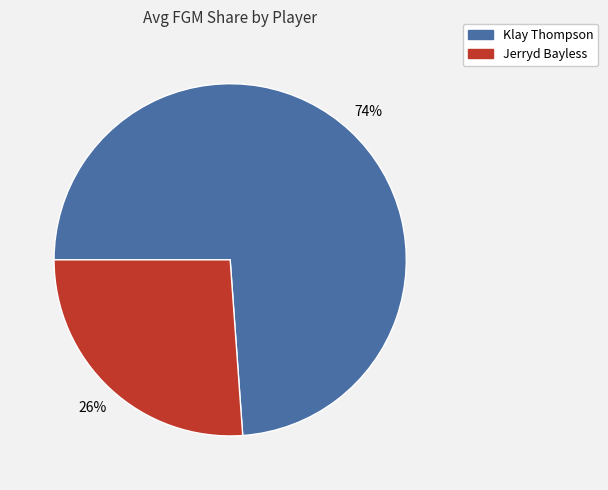

To the nearest percent, what portion does Jerryd Bayless represent?

26%